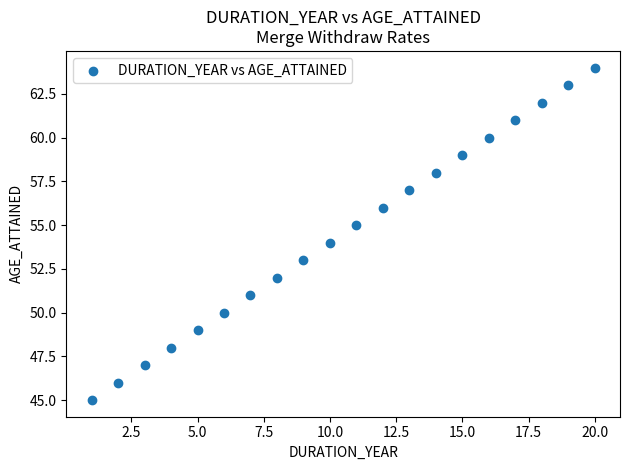

What is the range of X values (max minus min)?

19